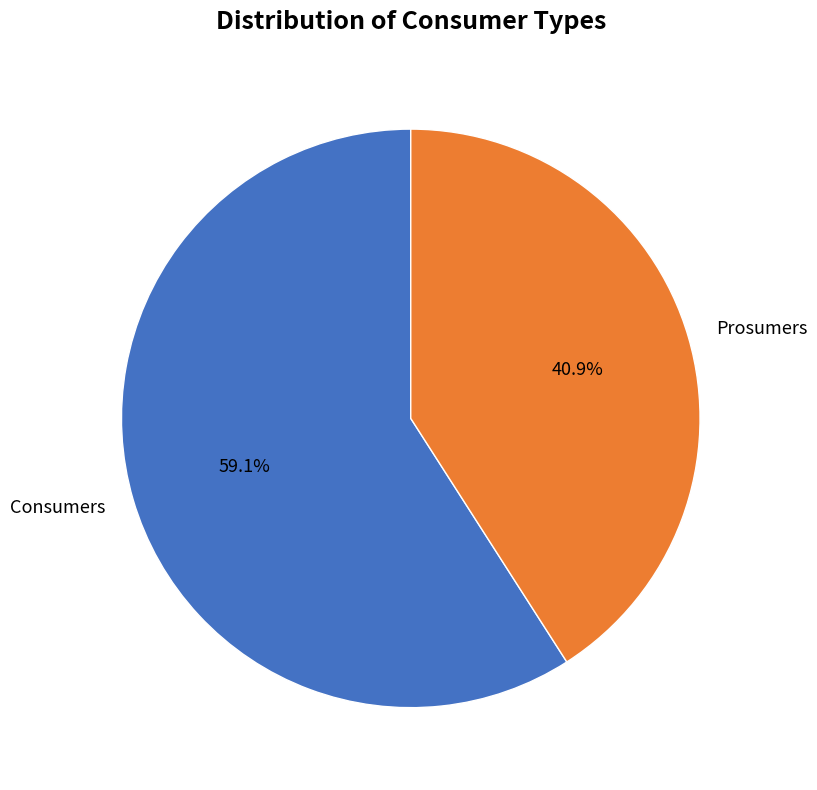

True or false: Prosumers accounts for 41% of the total.

True